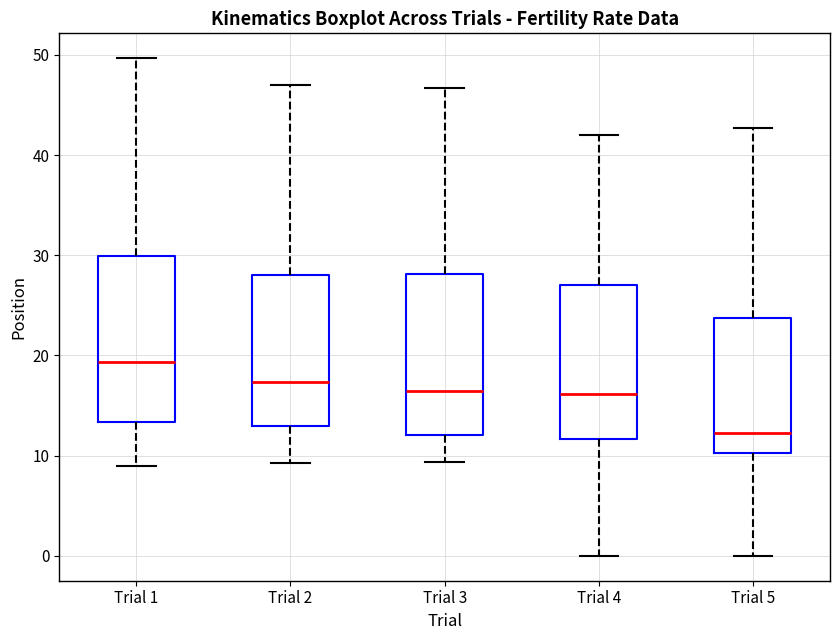

Reading left to right, transcribe this box plot: for each box, give where its median line is, the range the box spans, and where its two whiskers end, as read against the y-axis. The values are not printed on the chart, so give them approximately, as read against the axis.

Trial 1: median 19, box 13 to 30, whiskers 9 to 50
Trial 2: median 17, box 13 to 28, whiskers 9 to 47
Trial 3: median 16, box 12 to 28, whiskers 9 to 47
Trial 4: median 16, box 12 to 27, whiskers 0 to 42
Trial 5: median 12, box 10 to 24, whiskers 0 to 43